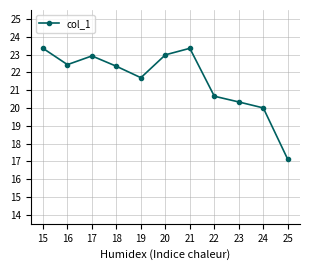

What is the sum of the values at 21 and 17?

46.3